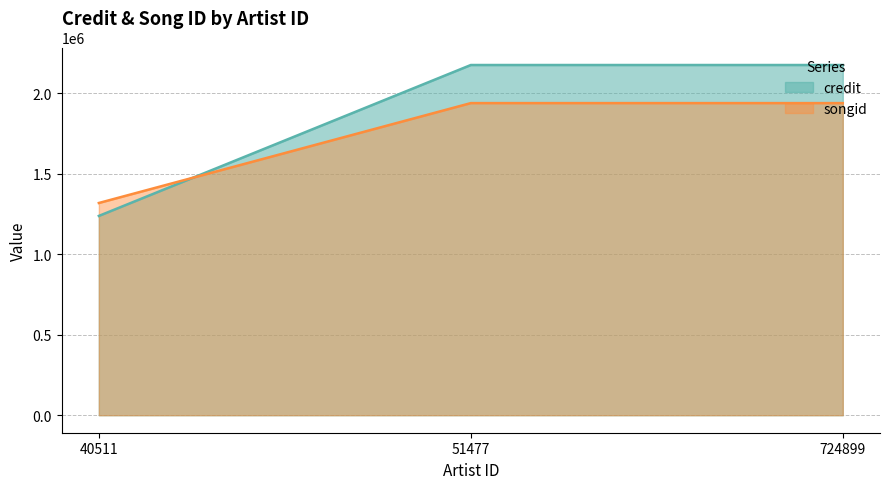

At 40511, list the series in order from smallest to largest.

credit, songid